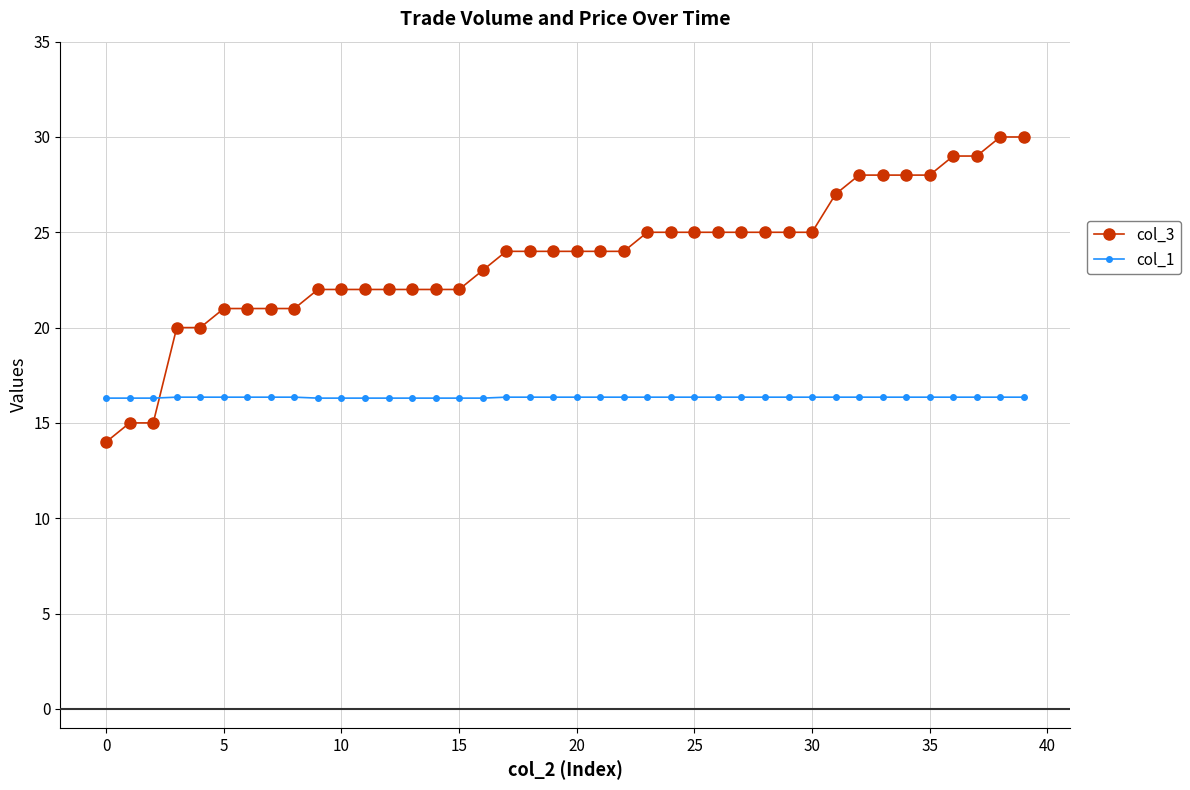

What is the minimum value for col_3?

14.0